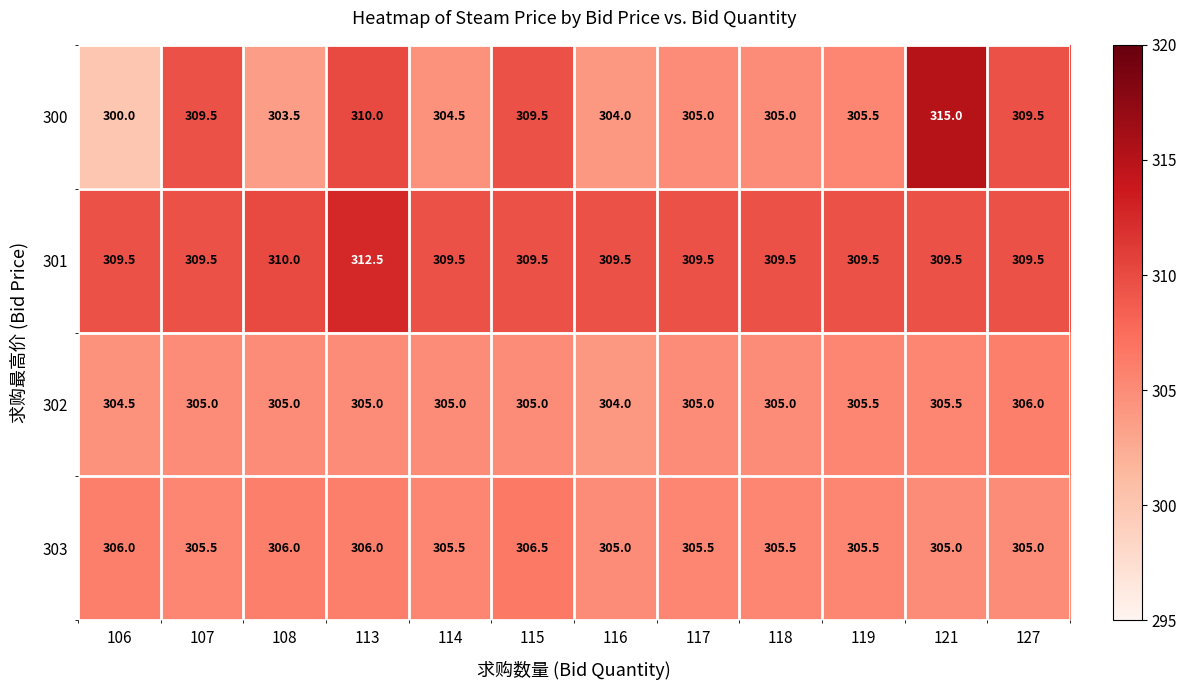

What is the maximum value shown in the chart?

315.0